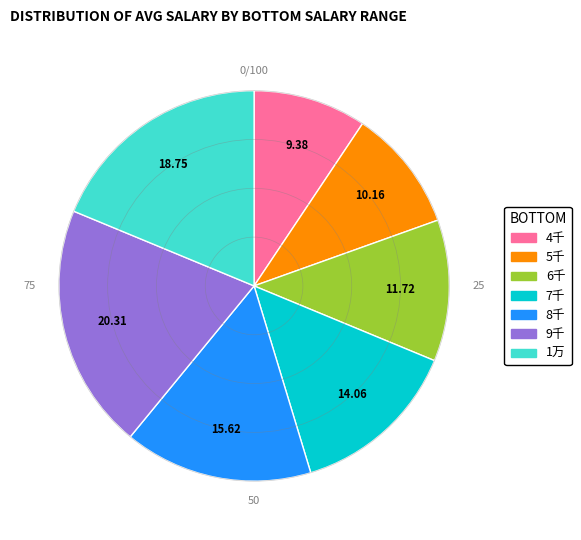

Is 6千 the majority of the pie?

No